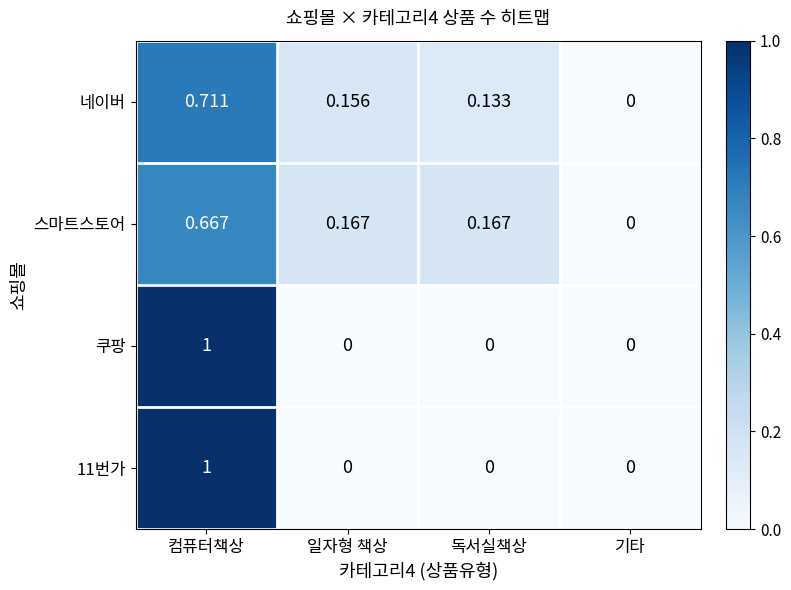

Which series has the largest total across all categories?

스마트스토어